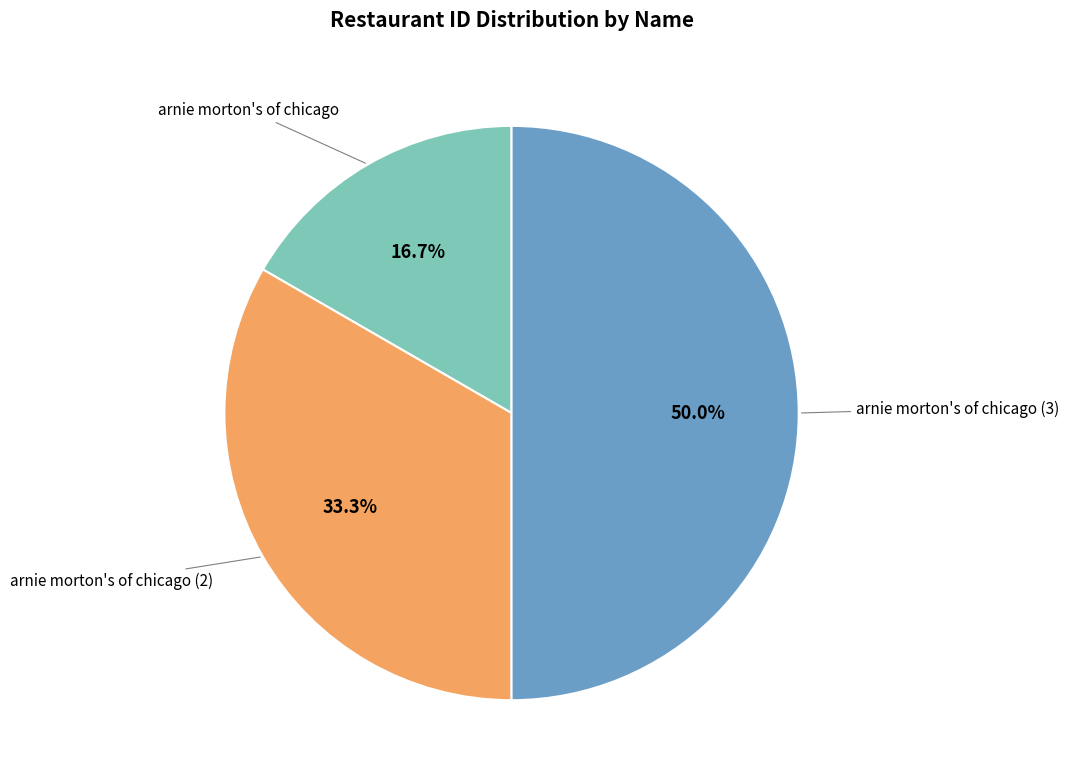

What is the largest slice in the pie chart?

arnie morton's of chicago (3)